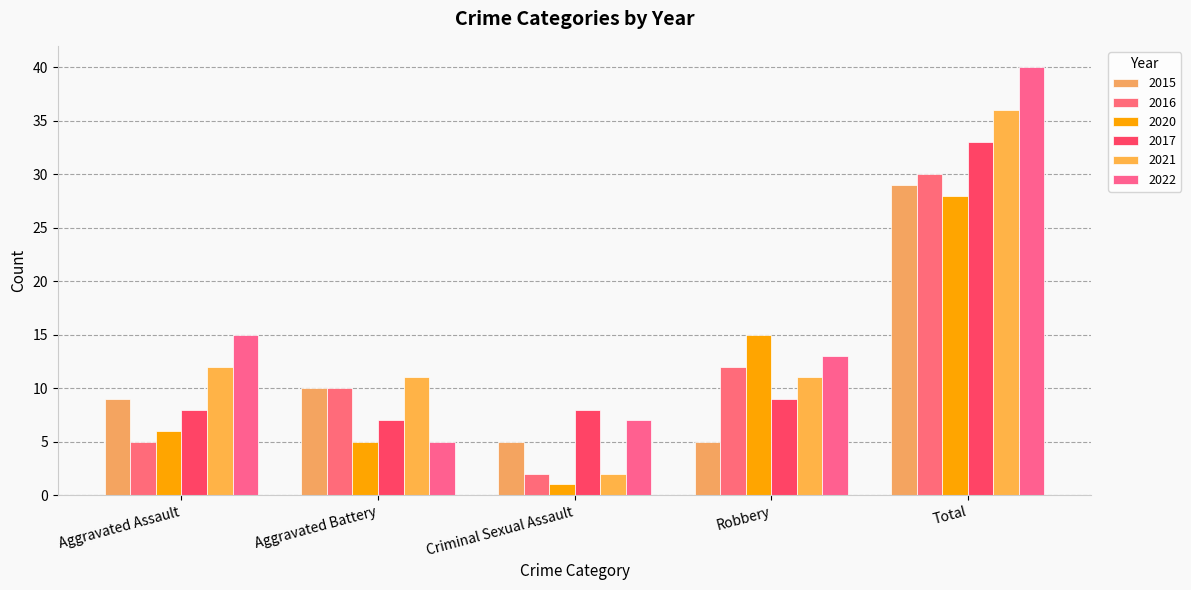

The value of 2016 at Robbery is 12. True or false?

True